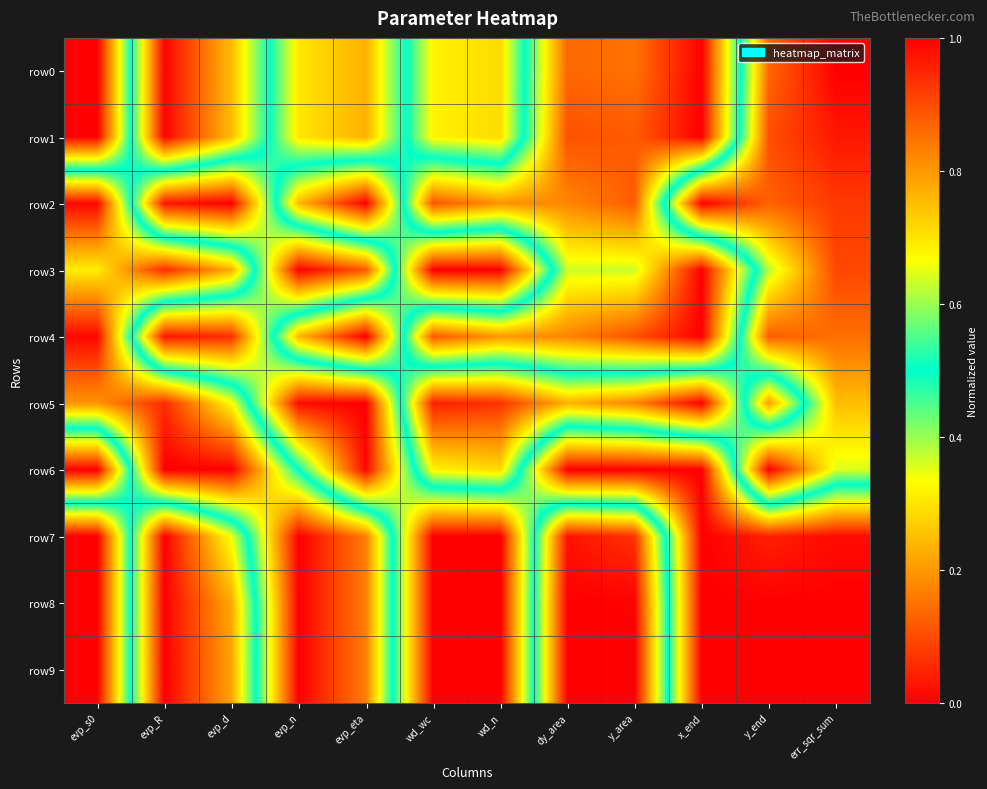

Which series has the widest spread of values?

row0